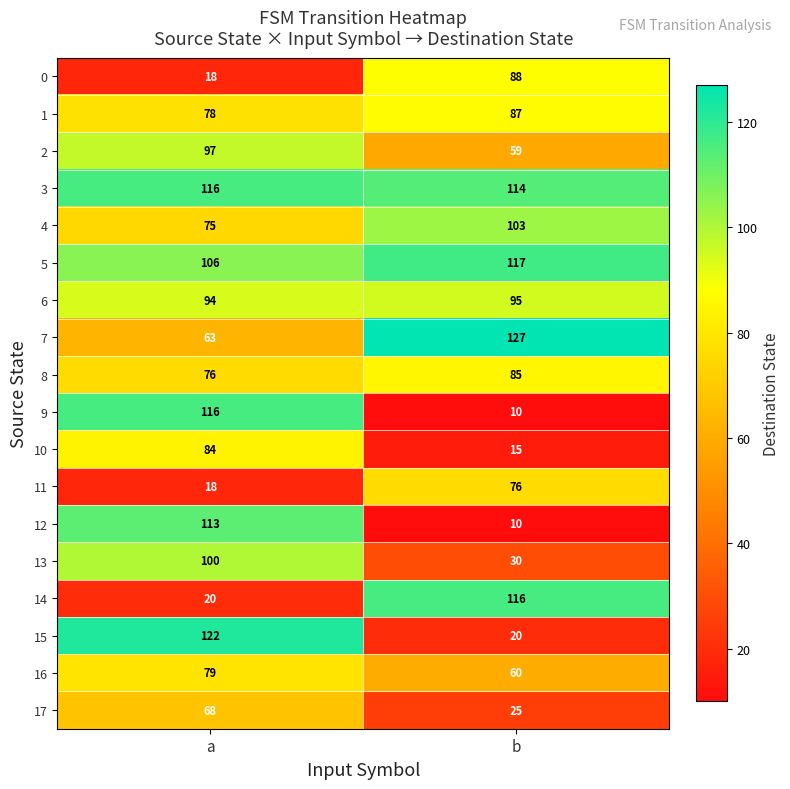

Is it true that 8 equals 142 at b?

False